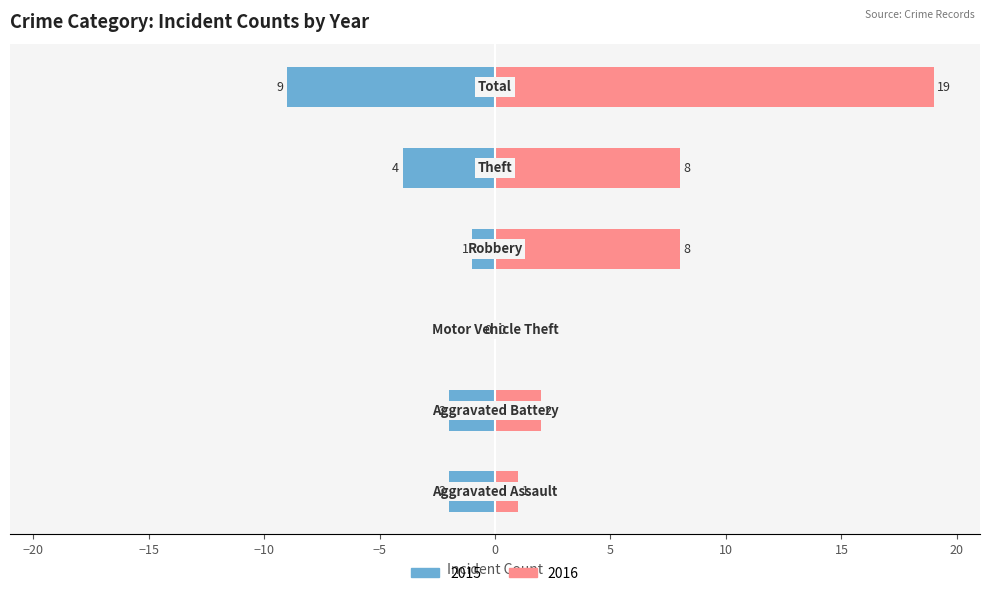

What is the value of the Left (count) bar at the 2nd from the left?

-2